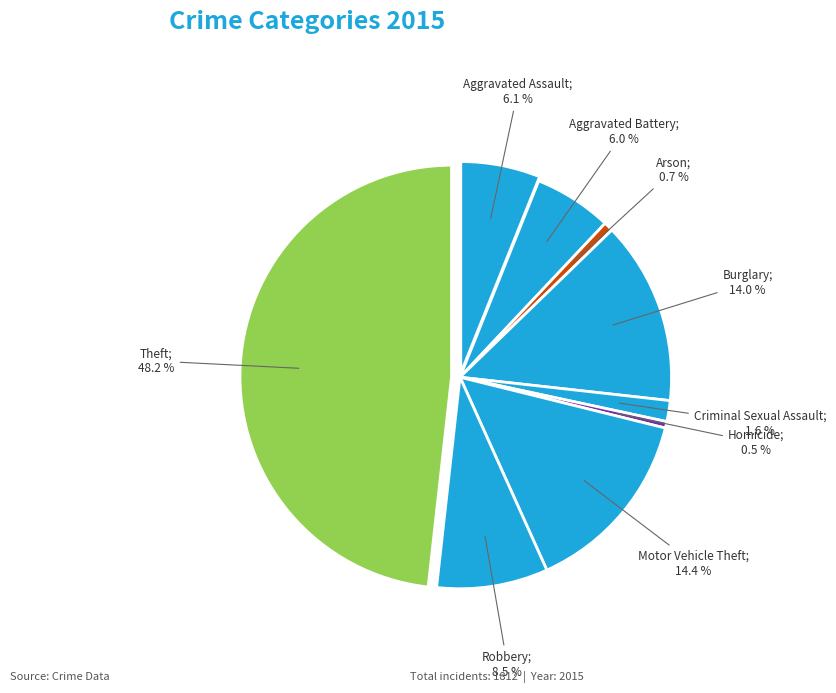

What is the smallest slice in the pie chart?

Homicide